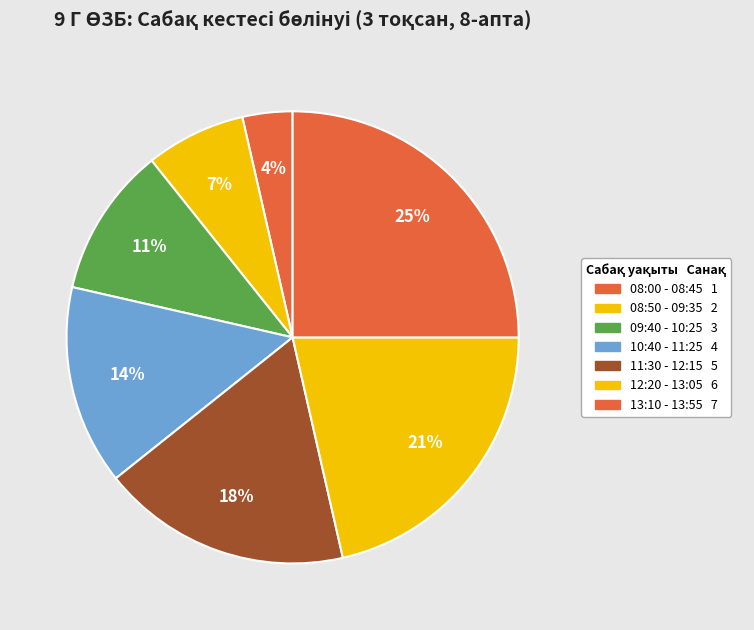

How many segments does this pie chart have?

7